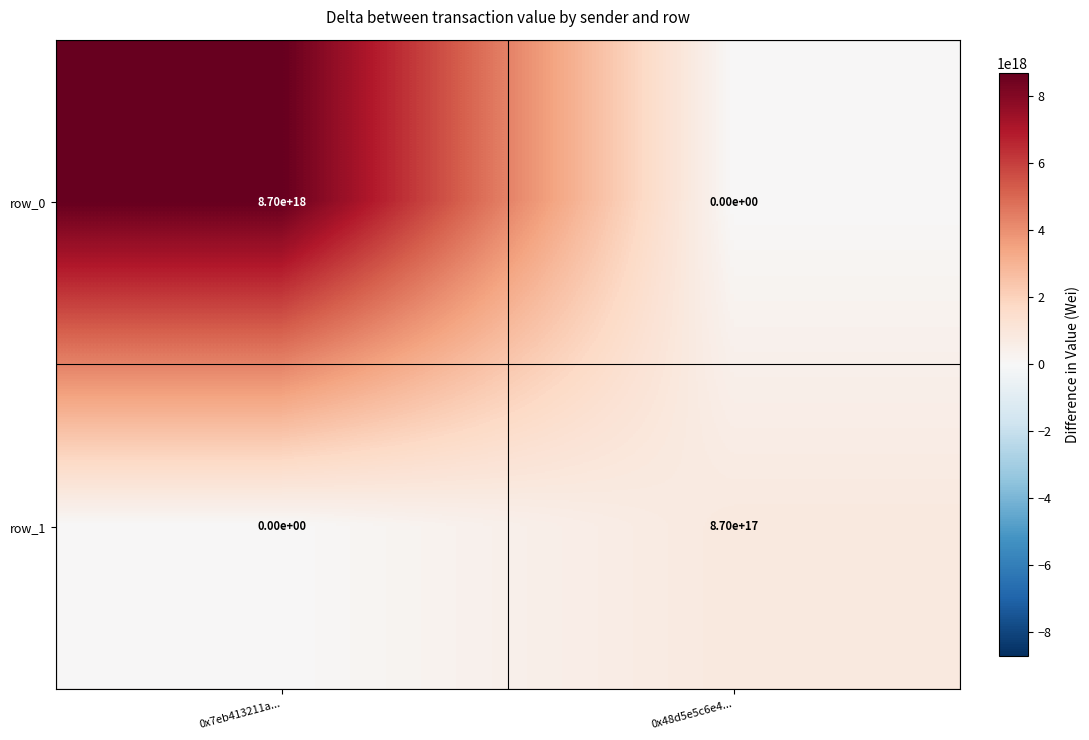

How many data points in row_1 are less than 870000000000000000?

1